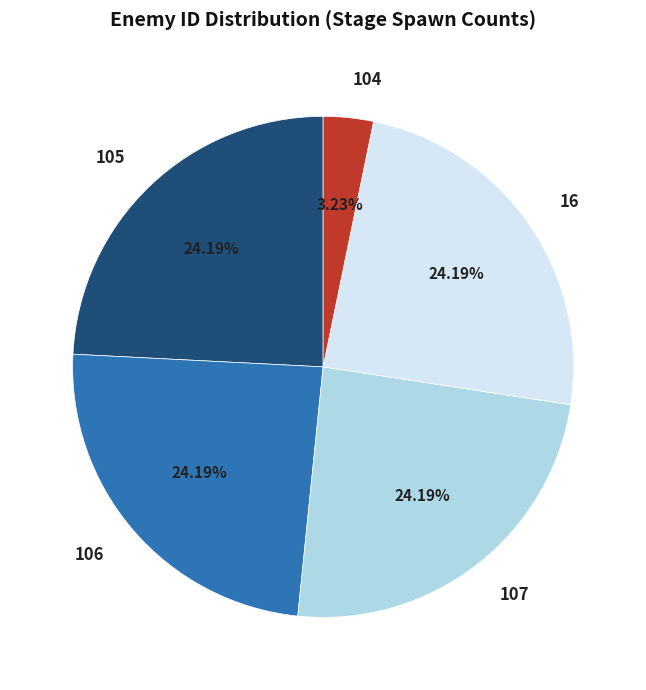

Is the sum of 106 and 105 greater than half?

No